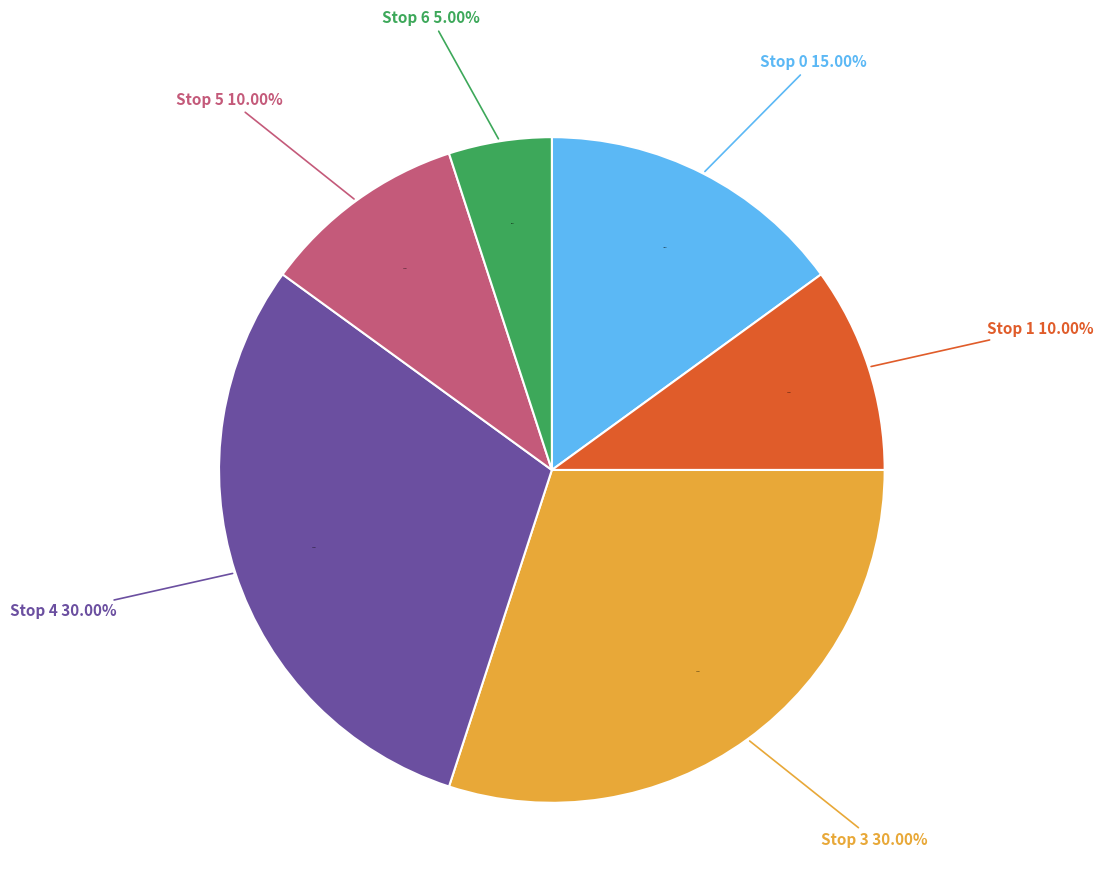

Does Stop 1 represent more than half of the total?

No